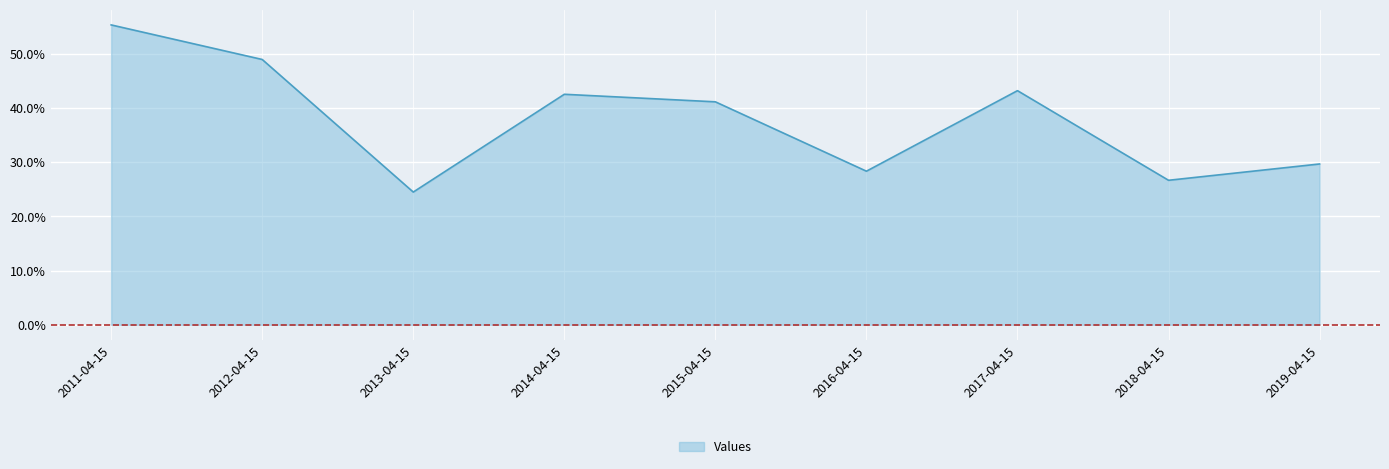

What is the maximum value shown in the chart?

0.6